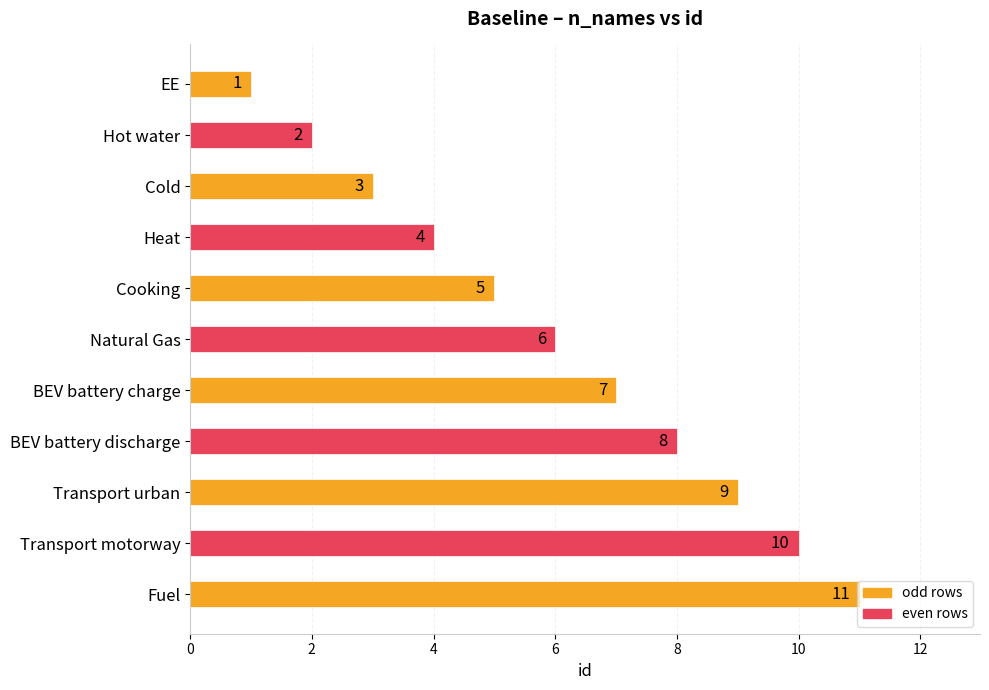

Count the number of values greater than 6.

5